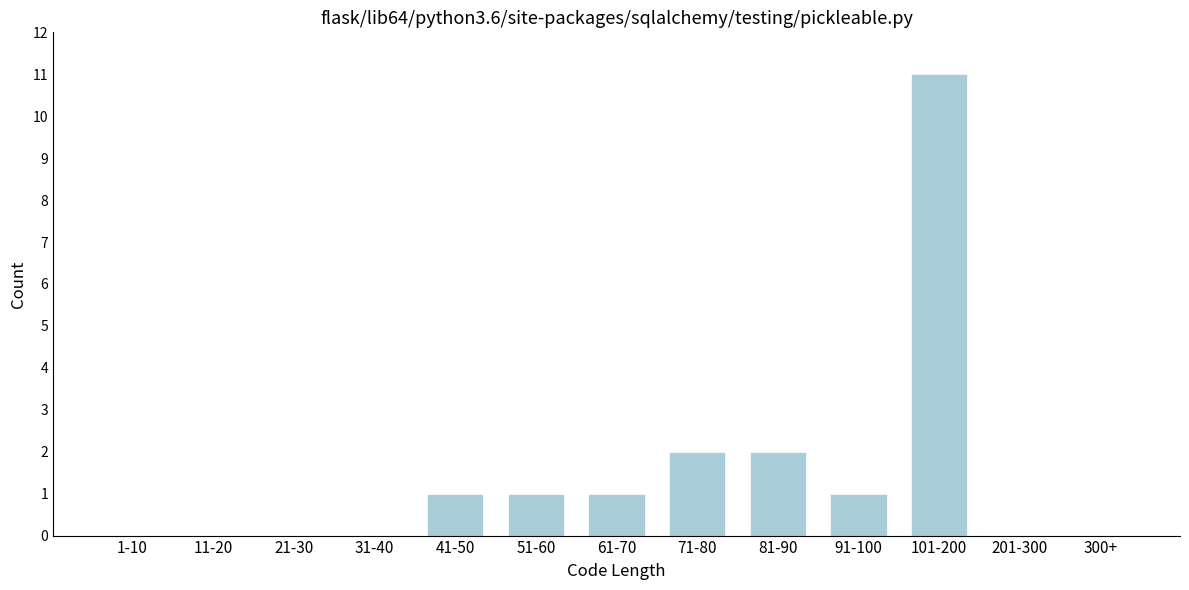

Reading left to right, transcribe all the data shown in this chart.

1-10=0	11-20=0	21-30=0	31-40=0	41-50=1	51-60=1	61-70=1	71-80=2	81-90=2	91-100=1	101-200=11	201-300=0	300+=0